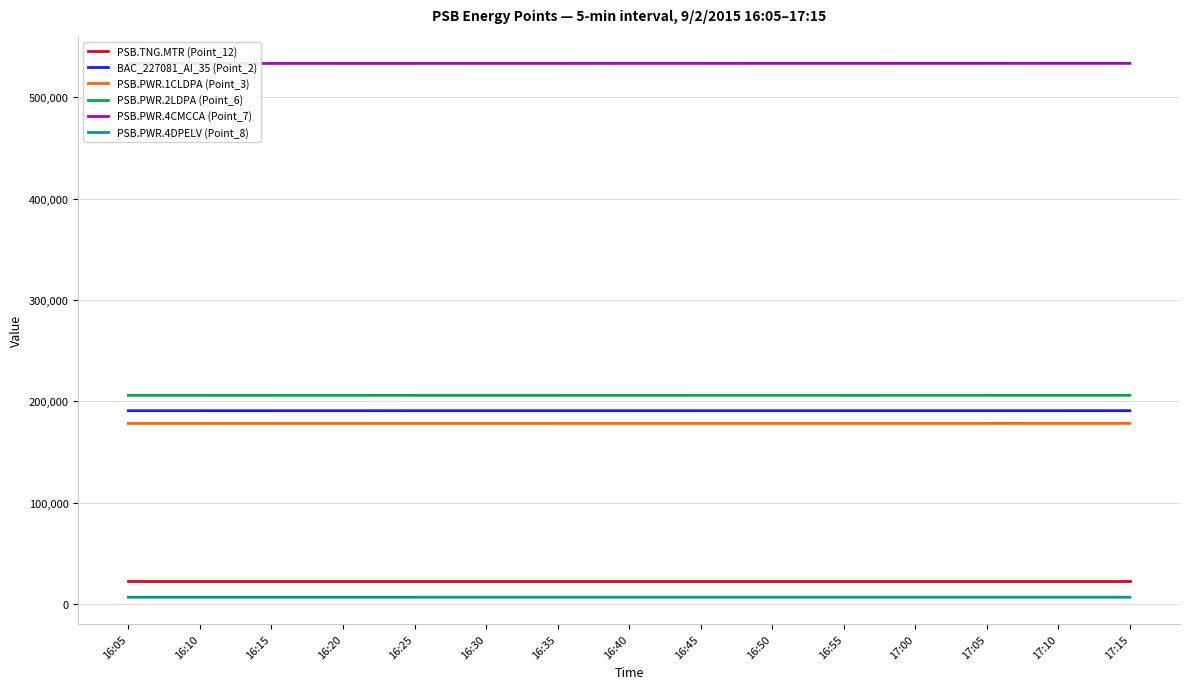

At which label does PSB.PWR.2LDPA (Point_6) reach its minimum?

16:05